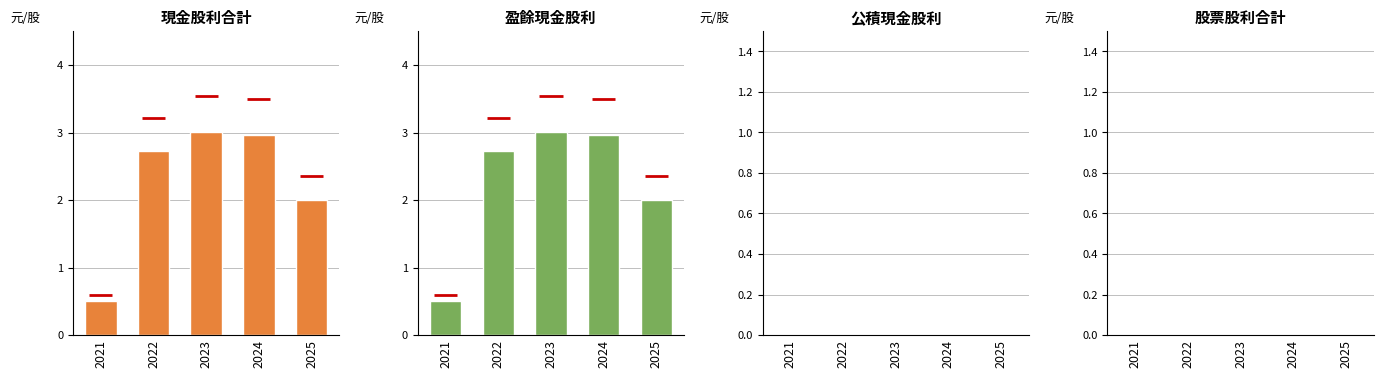

Which category has the highest value in the 盈餘現金股利 series?

2023